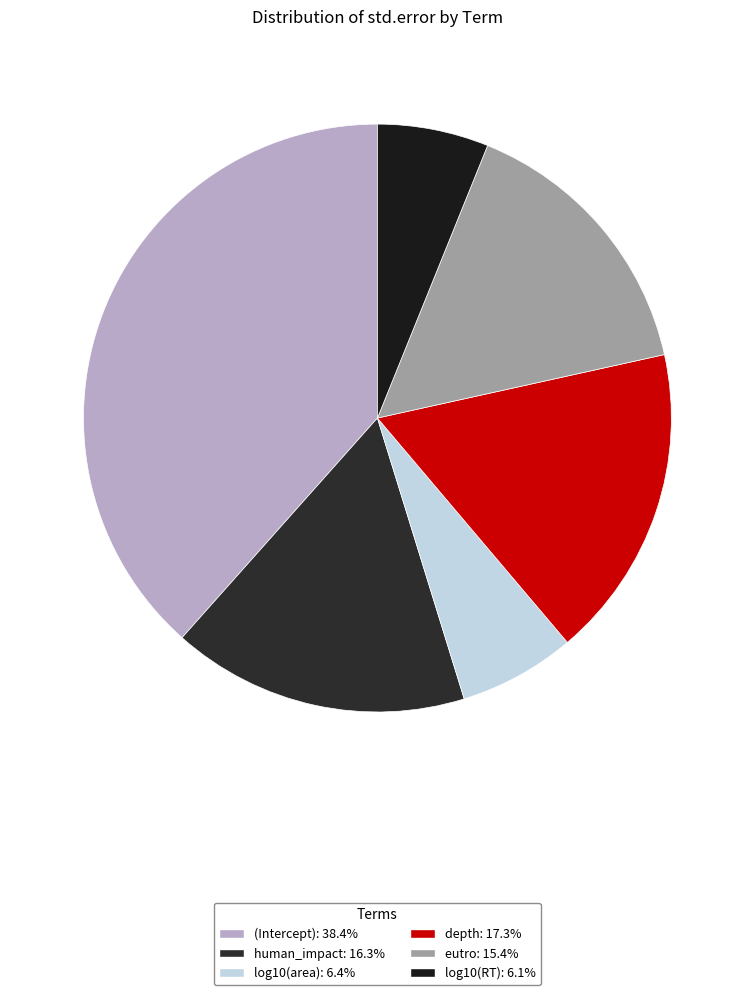

To the nearest percent, what is the combined percentage of depth and human_impact?

34%